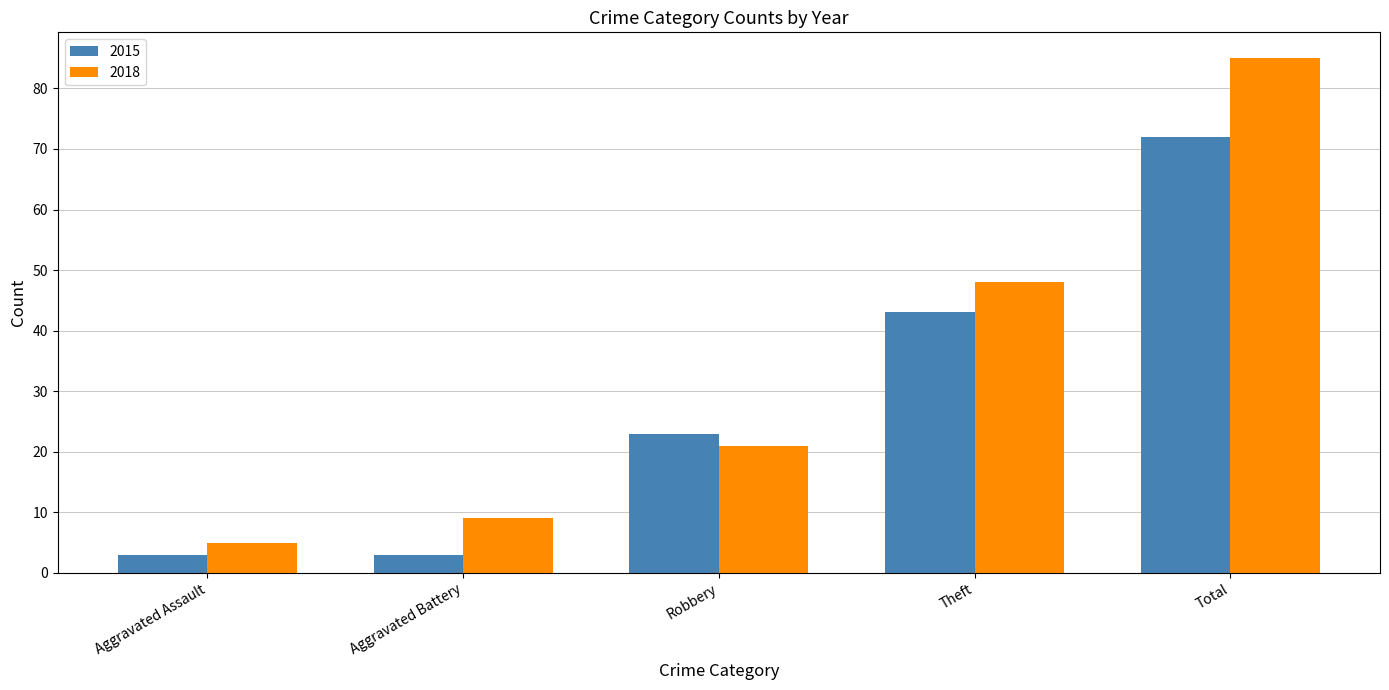

Is it true that 2018 equals 86 at Theft?

False